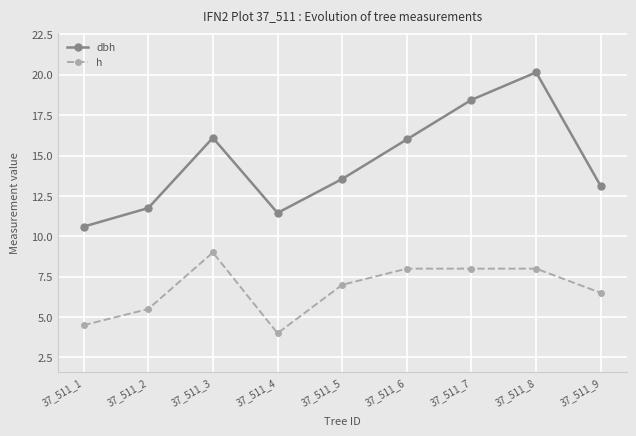

Which series has the widest spread of values?

dbh